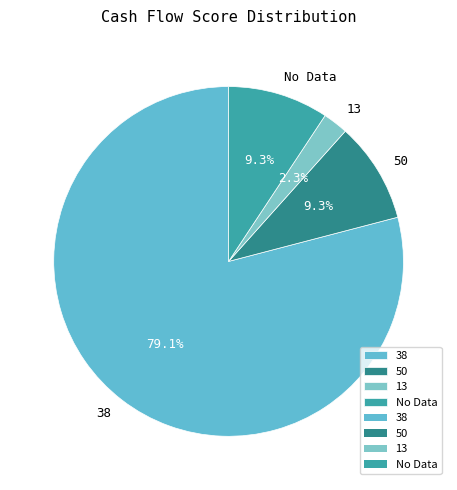

Between 50 and 38, which is larger?

38